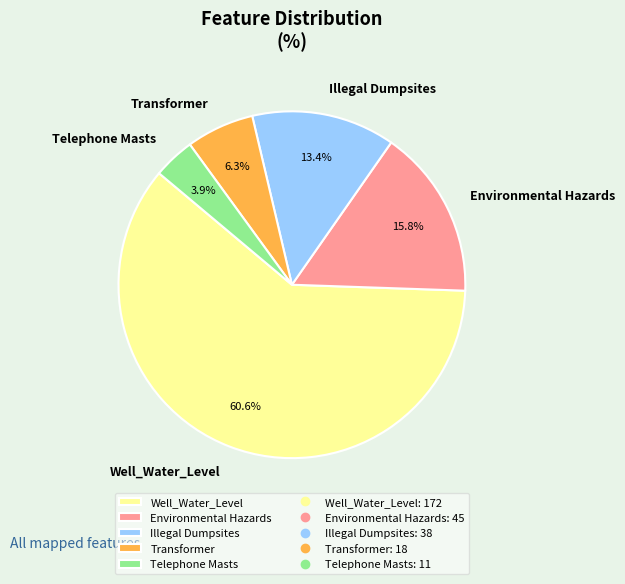

To the nearest percent, what percentage of the pie is Environmental Hazards?

16%